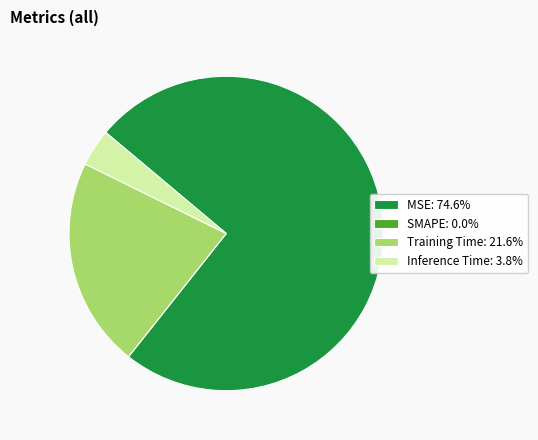

Do MSE: 74.6% and Training Time: 21.6% together represent more than half of the pie?

Yes